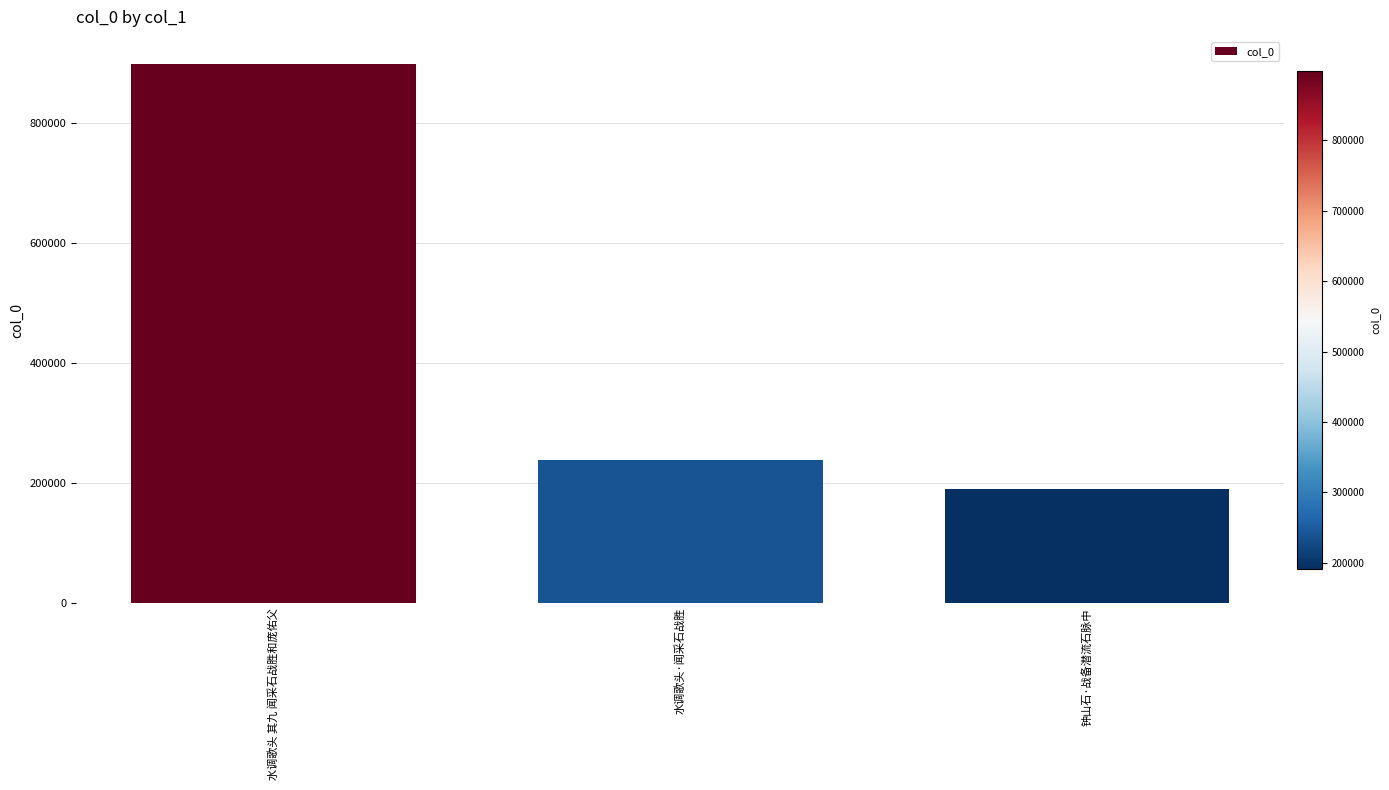

What is the approximate value at 钟山石·战备潜流石脉中?

190914